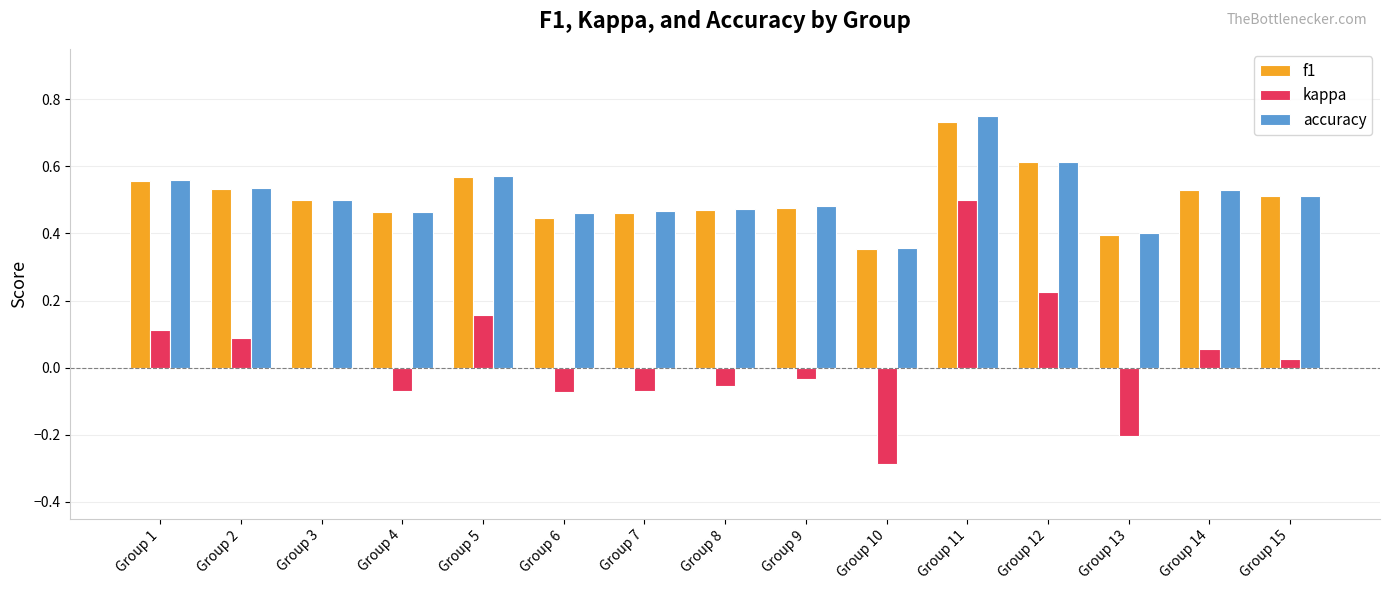

Count the f1 values in the range 0 to 1.

15